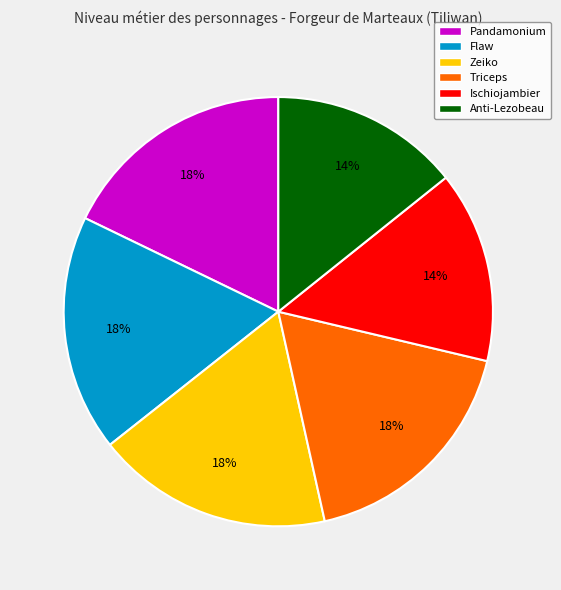

Approximately how many times larger is the value at Anti-Lezobeau compared to Triceps?

0.8